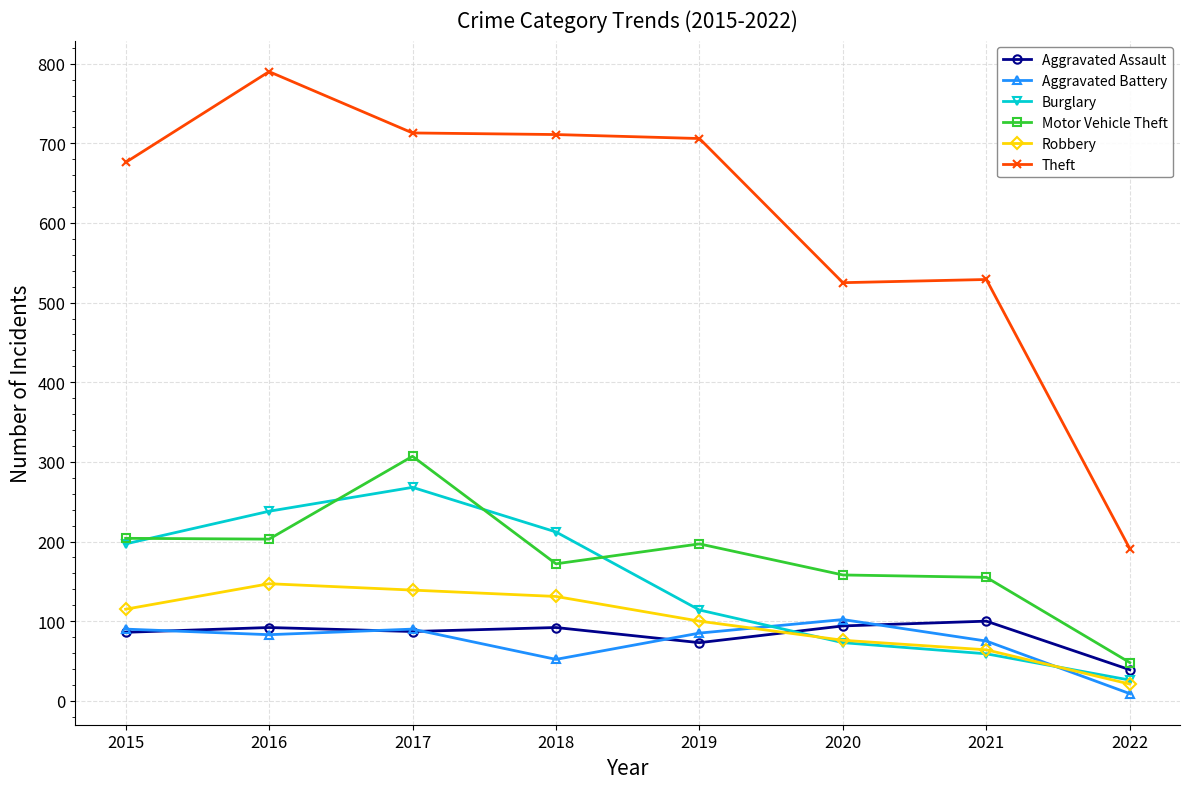

Which series has the widest spread of values?

Theft